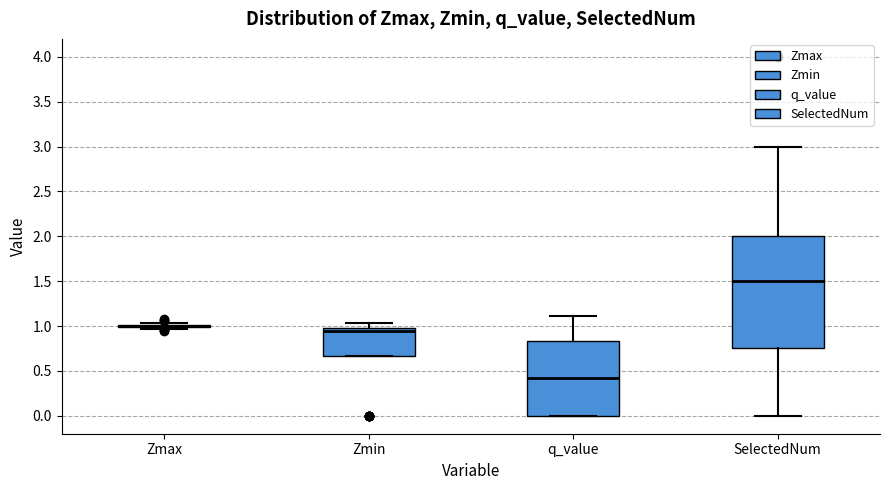

Which box is the tallest, from its lower edge to its upper edge?

SelectedNum